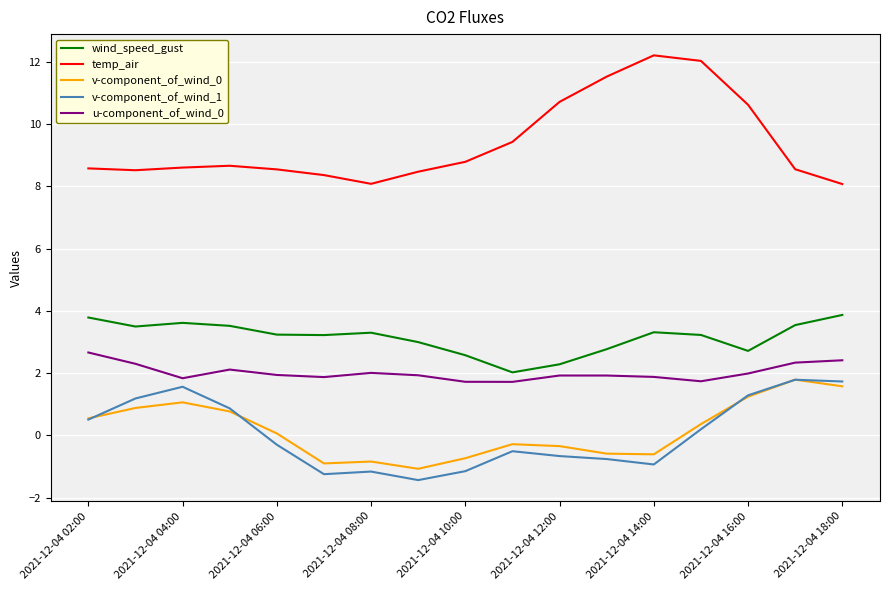

Which series has the largest range (max minus min)?

temp_air